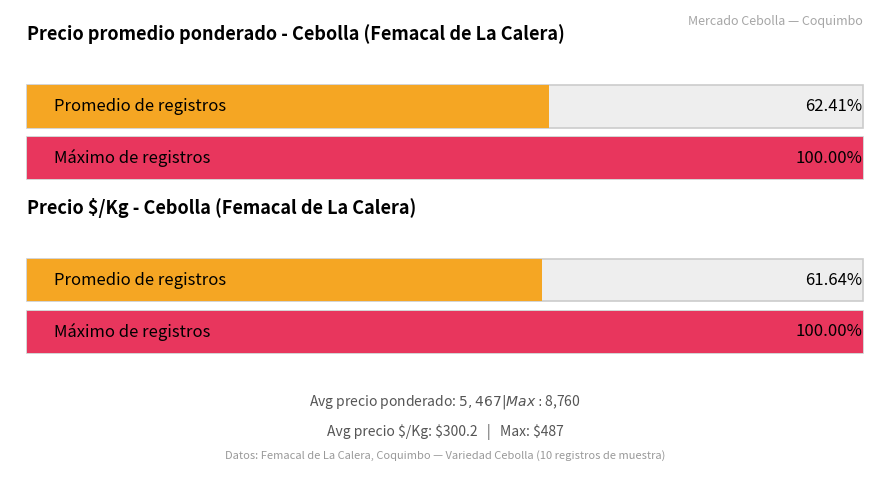

List the series in order of their peak value, lowest first.

Precio $/Kg, Precio promedio ponderado